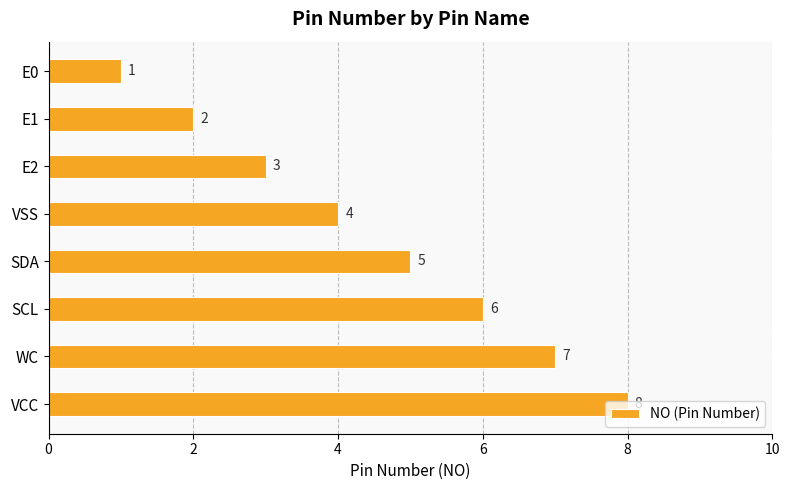

Count the number of data series in this chart.

1